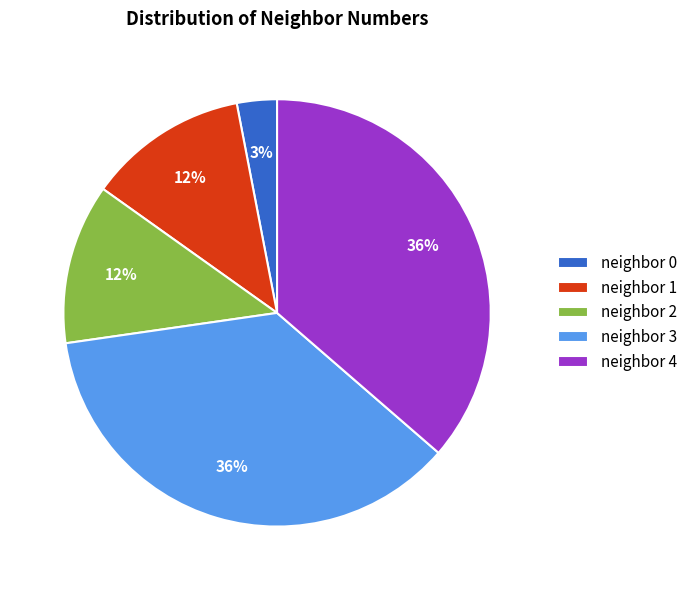

Is neighbor 2 the majority of the pie?

No